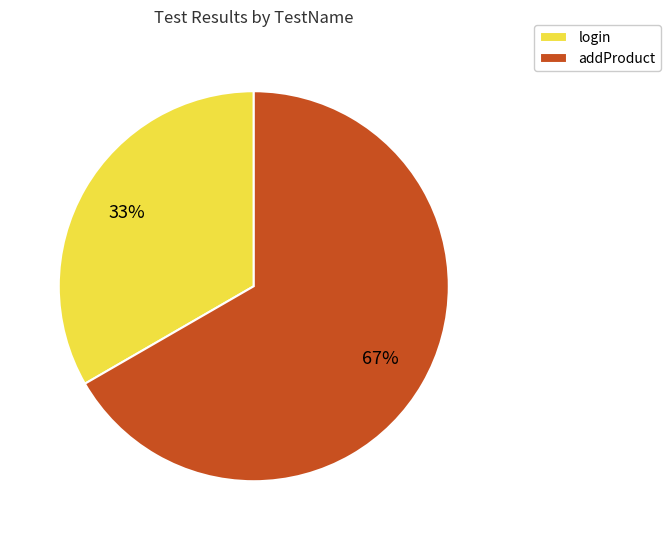

To the nearest percent, what percentage of the pie is addProduct?

67%